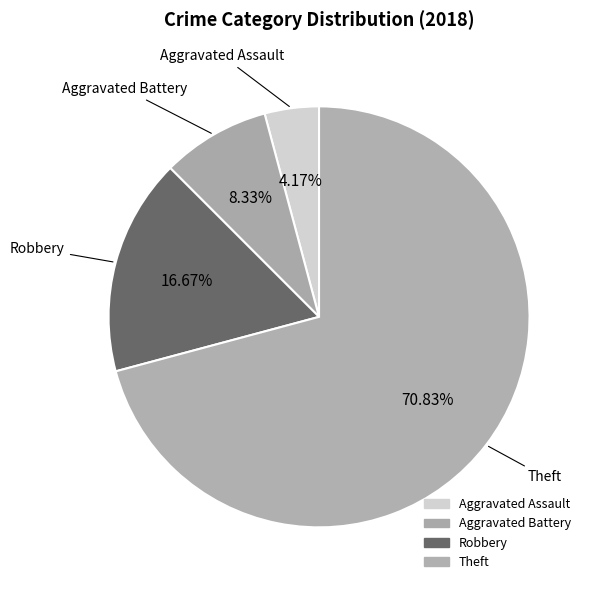

Is it true that Aggravated Assault is 1% of the pie?

False